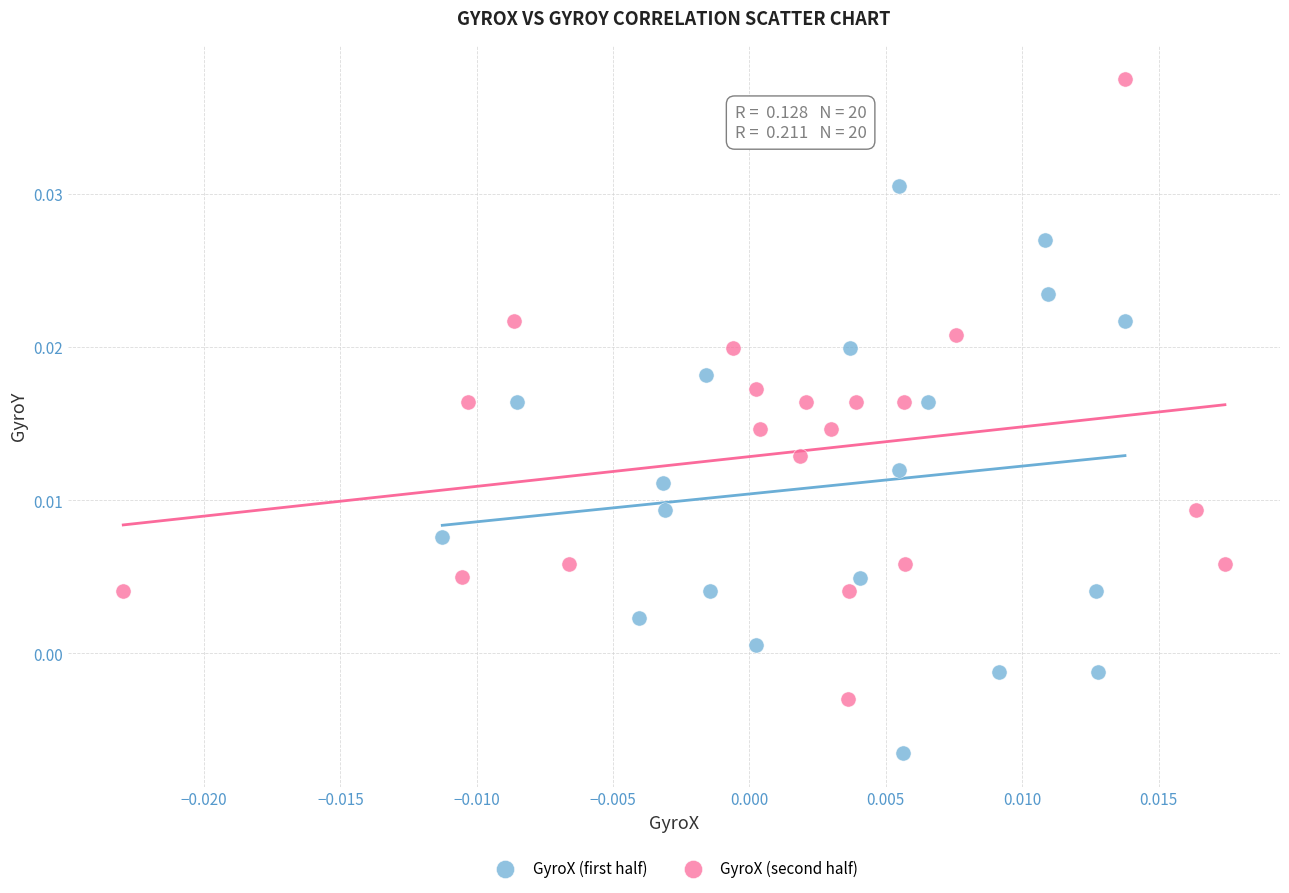

What are all the series names shown in the legend?

GyroX (first half), GyroX (second half)